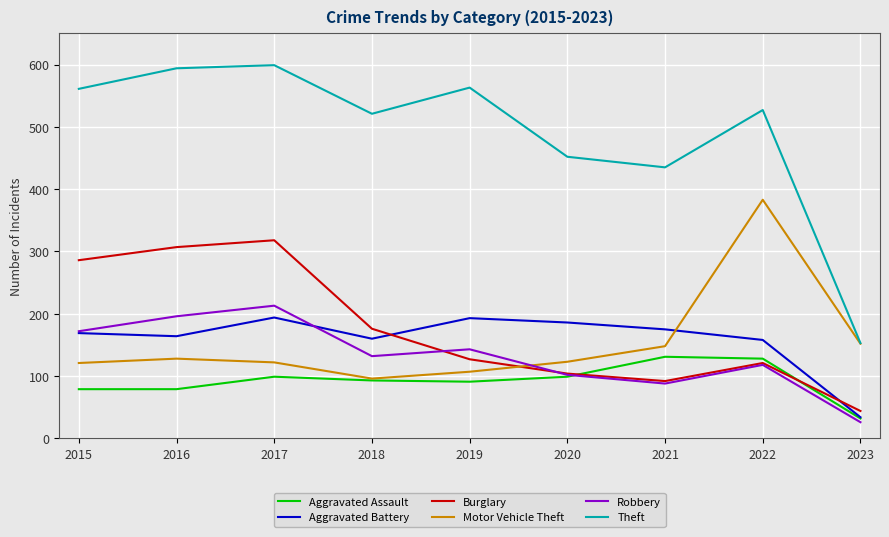

Where do Aggravated Battery and Burglary first cross each other?

2018 and 2019